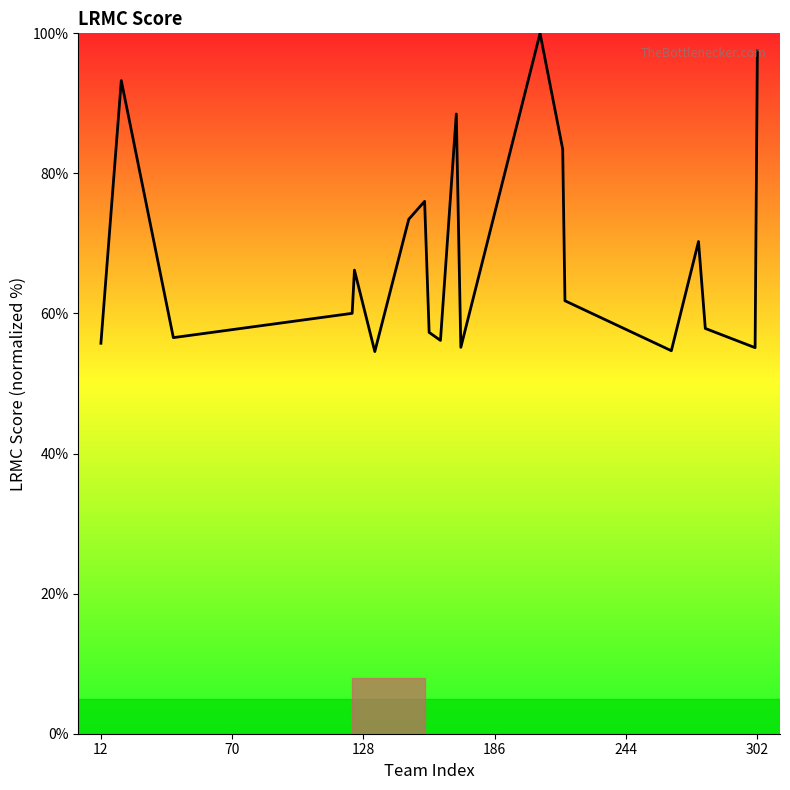

How many values are below 61?

10